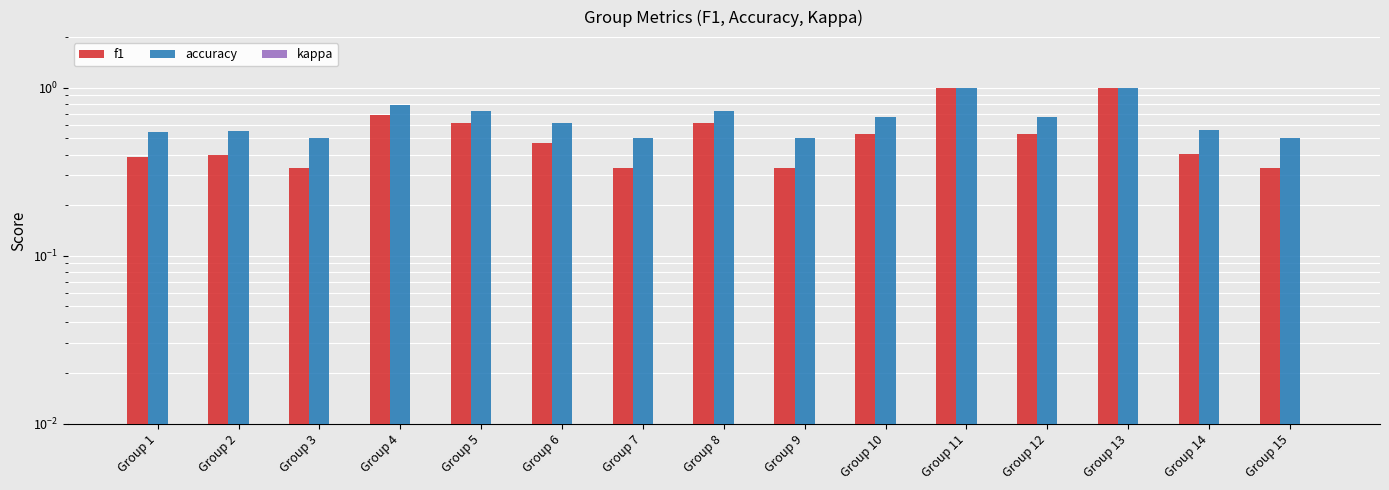

Which category has the lowest value across all series?

Group 1